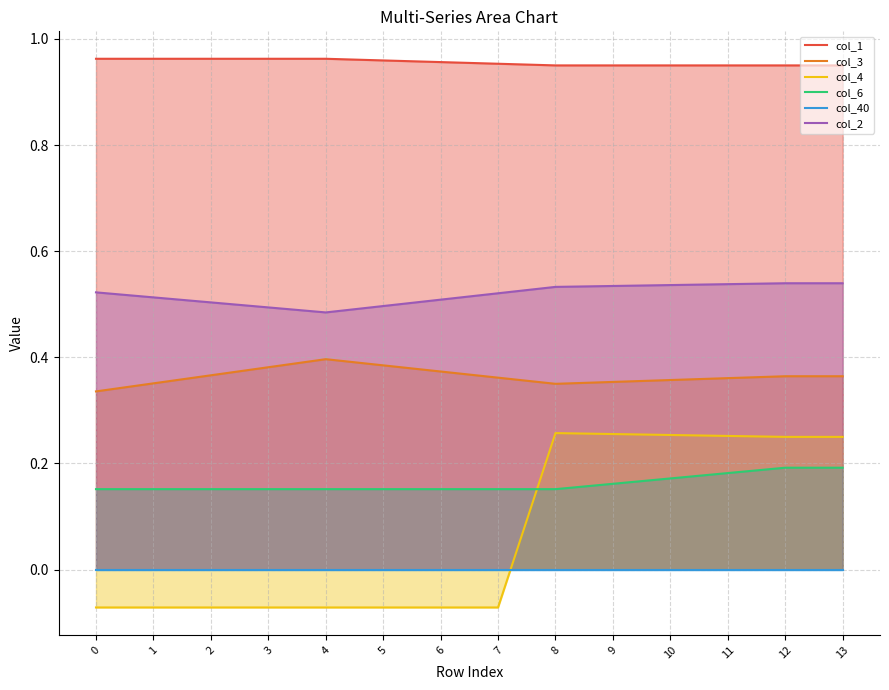

True or false: col_6 and col_1 intersect in this chart.

False